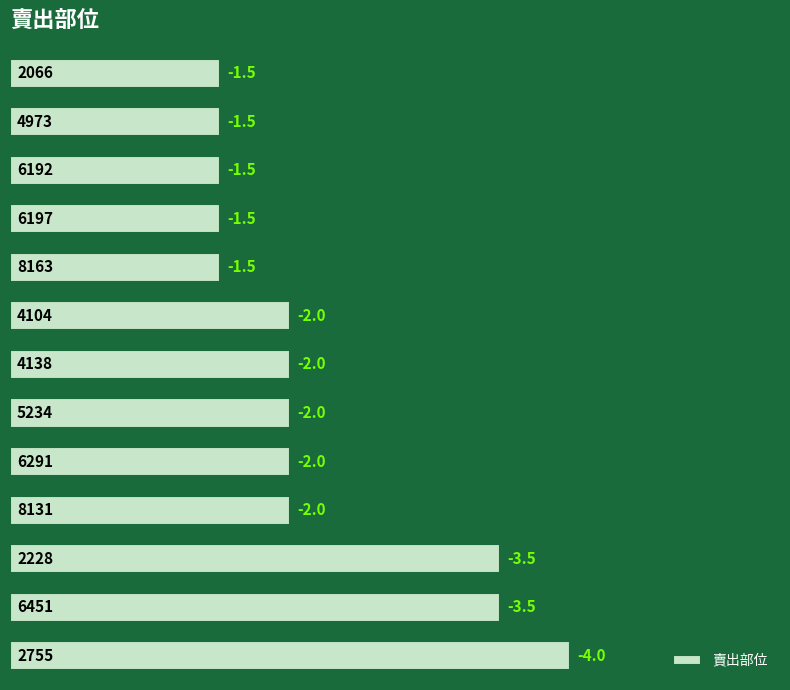

Does the chart contain any negative values?

No